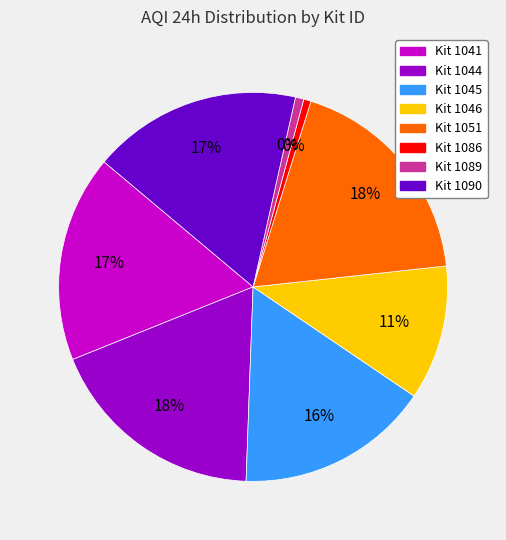

Which slice is the largest?

1051